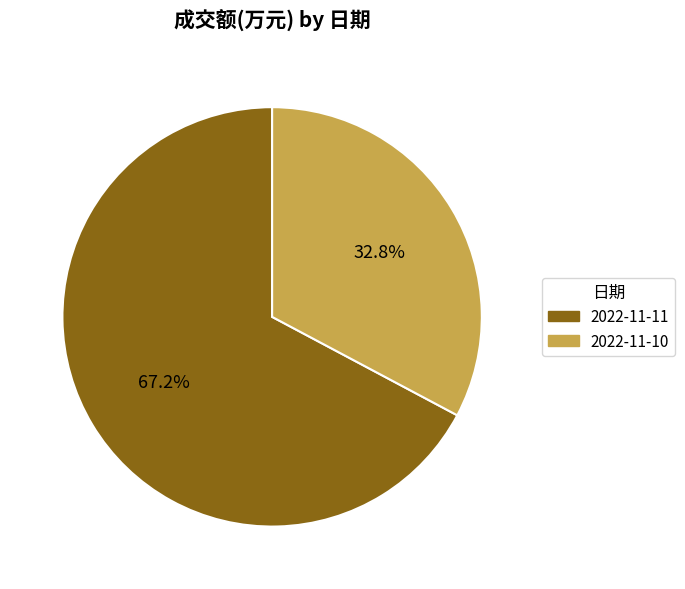

To the nearest percent, what is the difference between the 2022-11-10 and 2022-11-11 slice percentages?

34%